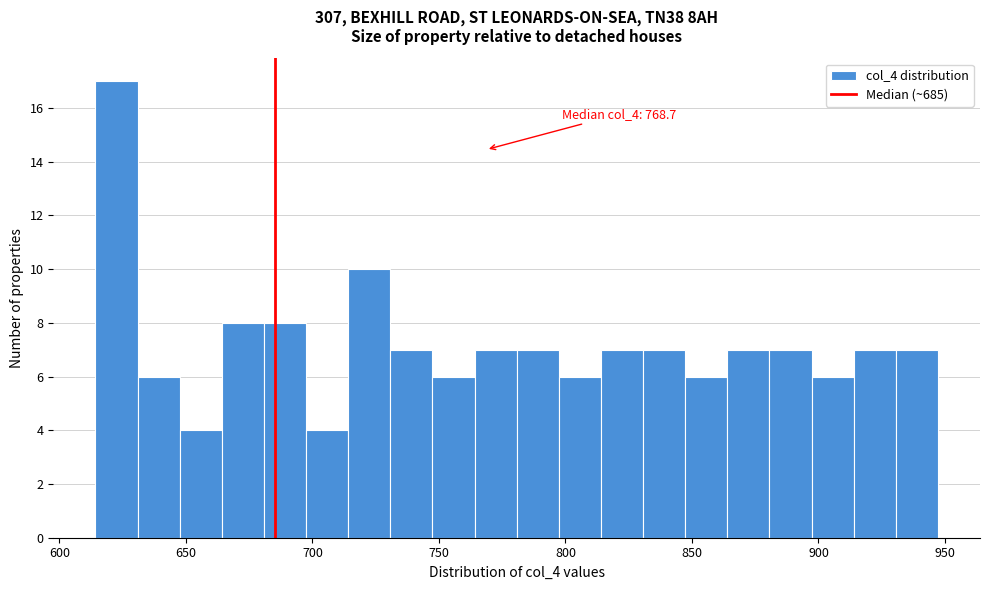

Read against the x-axis, roughly where is the centre of the tallest bar?

625